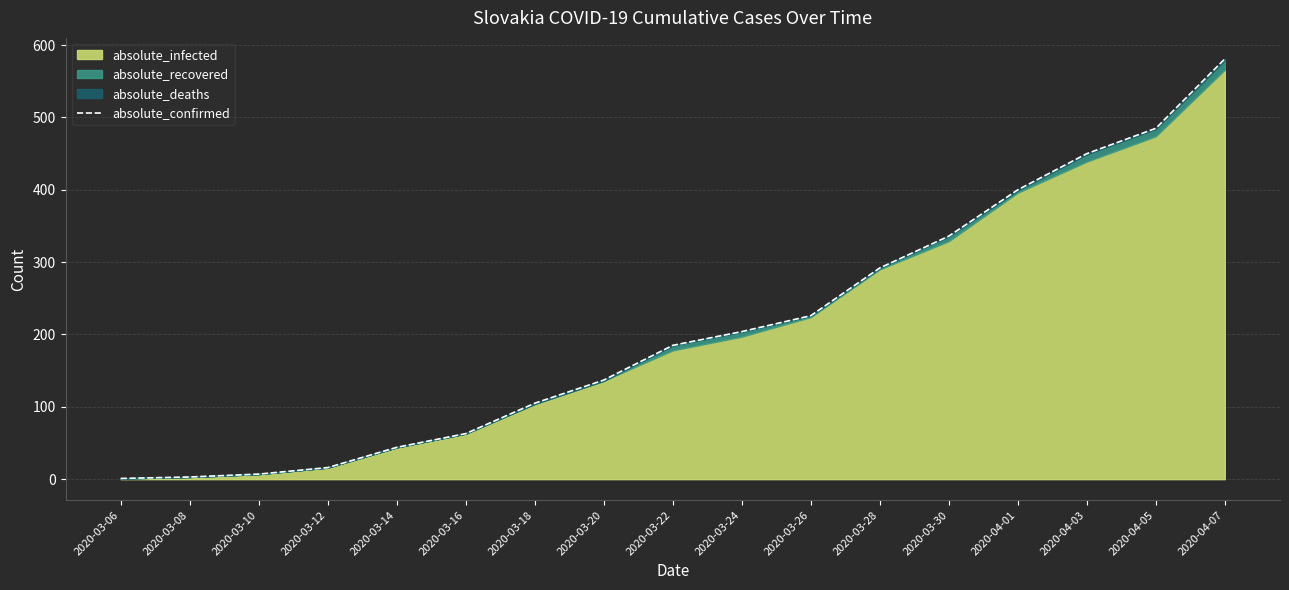

List the labels in order of value, smallest first.

2020-03-06, 2020-03-08, 2020-03-10, 2020-03-12, 2020-03-14, 2020-03-16, 2020-03-18, 2020-03-20, 2020-03-22, 2020-03-24, 2020-03-26, 2020-03-28, 2020-03-30, 2020-04-01, 2020-04-03, 2020-04-05, 2020-04-07